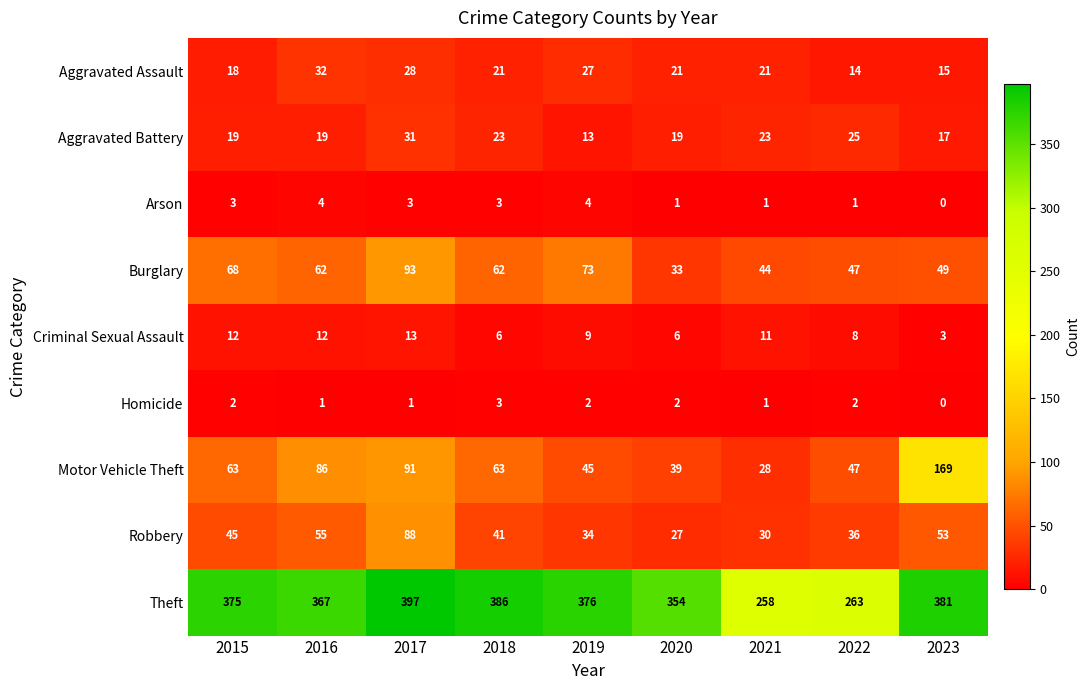

Read the Criminal Sexual Assault value at 2018.

6